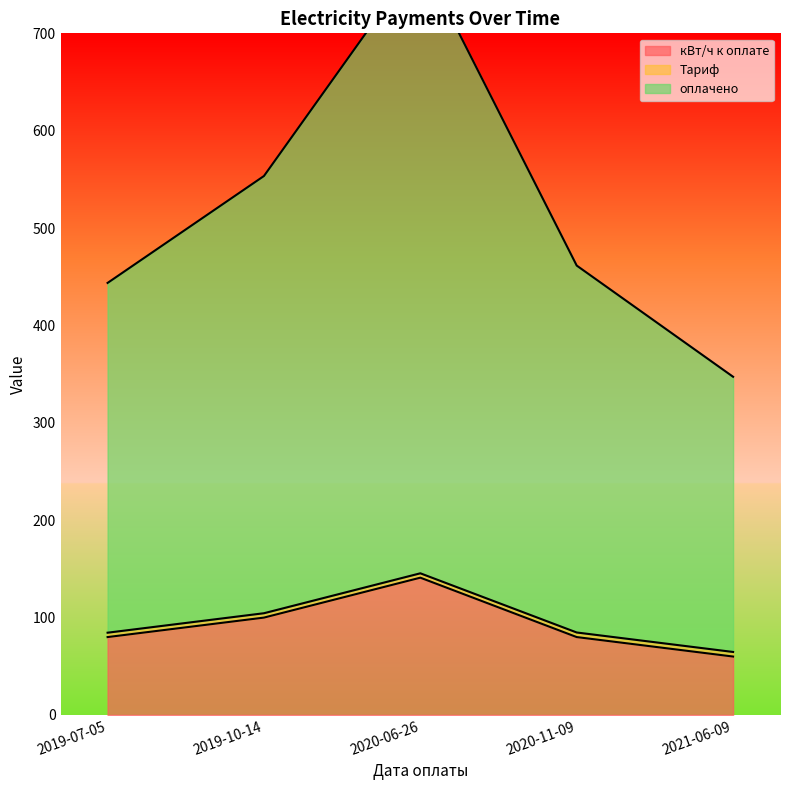

At which category is the sum across all series the highest?

2020-06-26